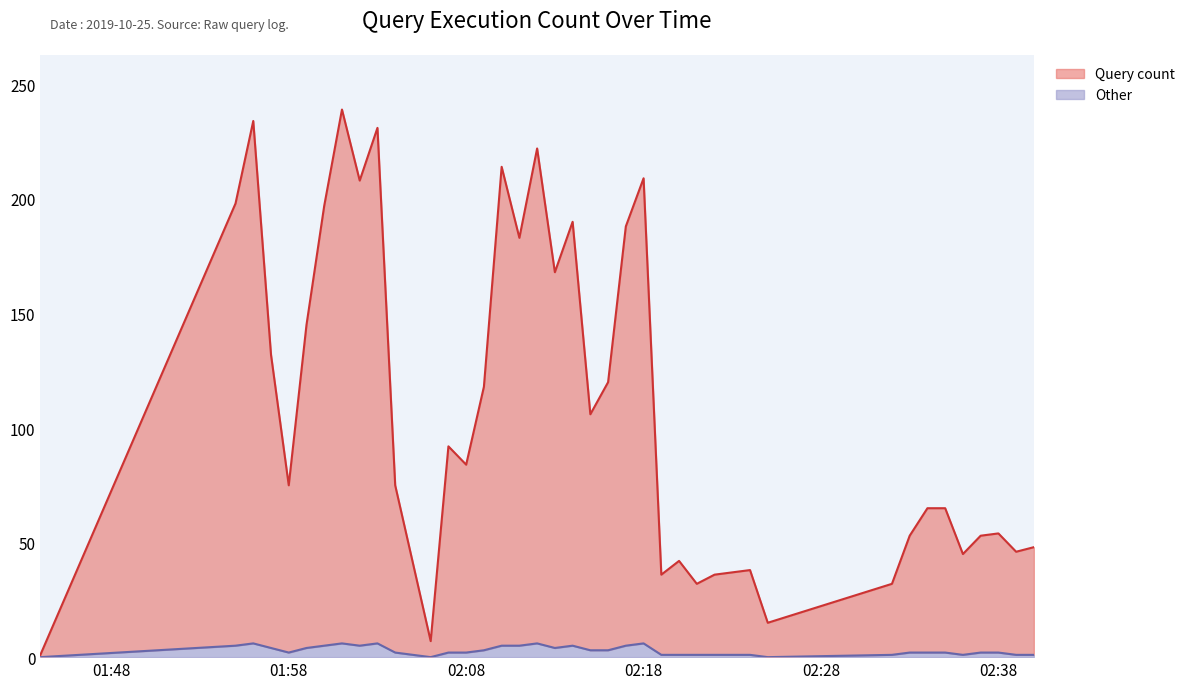

List the series in order of their peak value, highest first.

Query count, Other